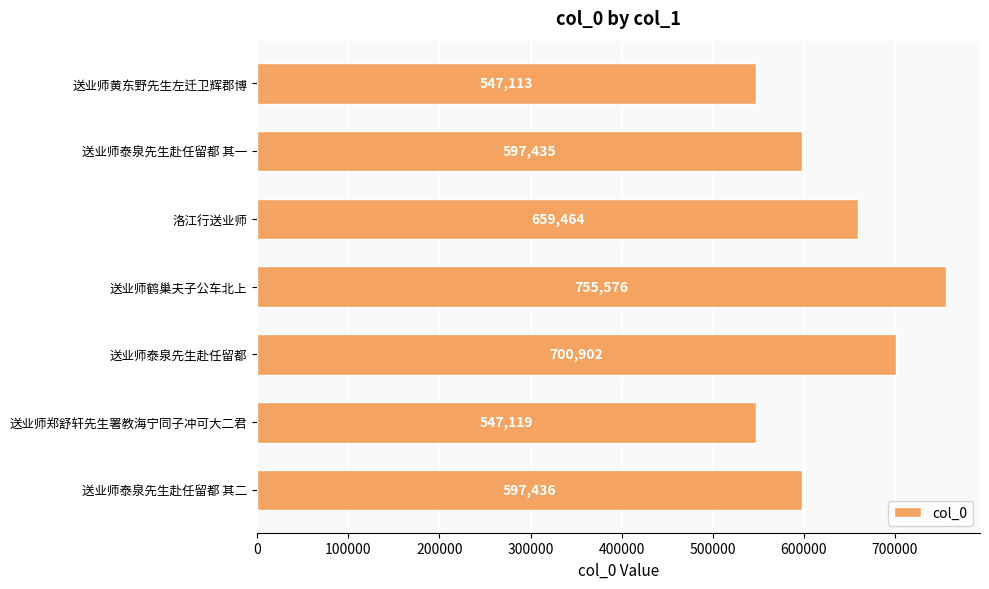

What is the sum of the values at 送业师鹤巢夫子公车北上 and 送业师泰泉先生赴任留都 其二?

1353012